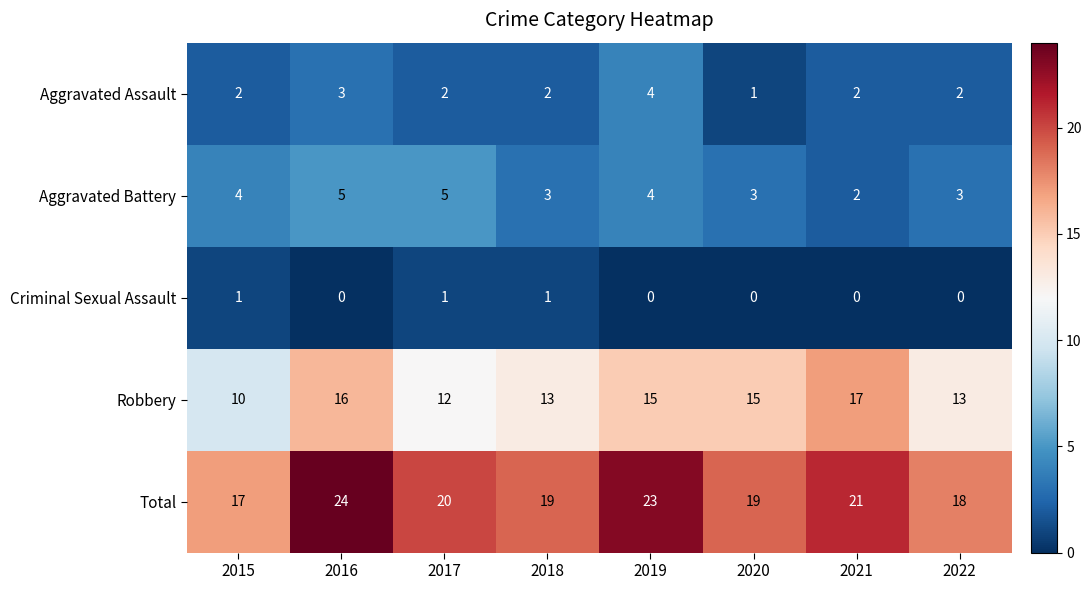

What is the average value of the Aggravated Battery series?

4